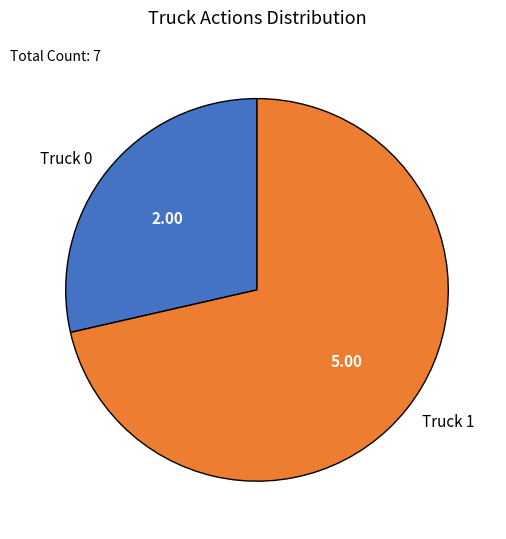

Is there any slice that represents more than half of the pie?

Yes